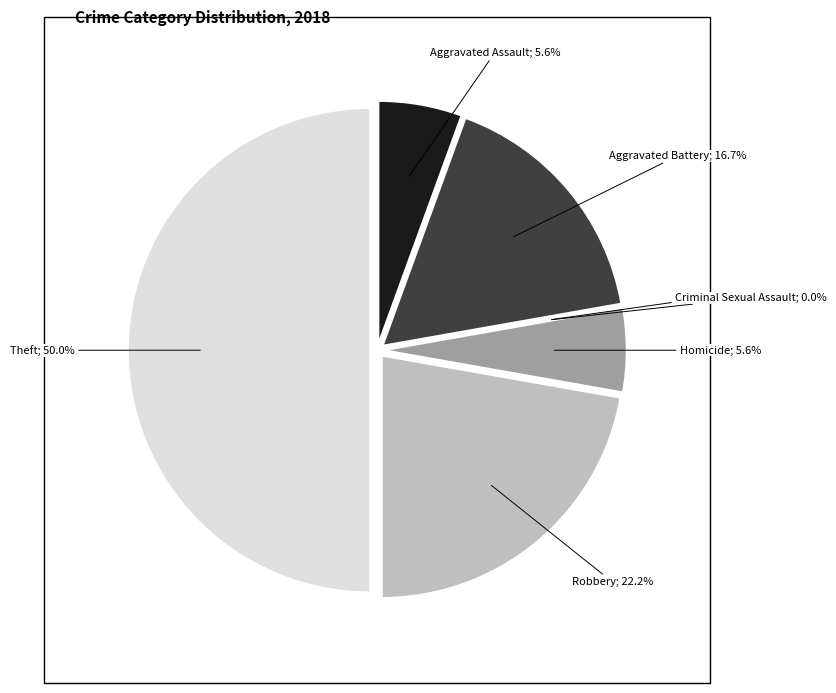

Is the sum of Homicide and Aggravated Battery greater than half?

No